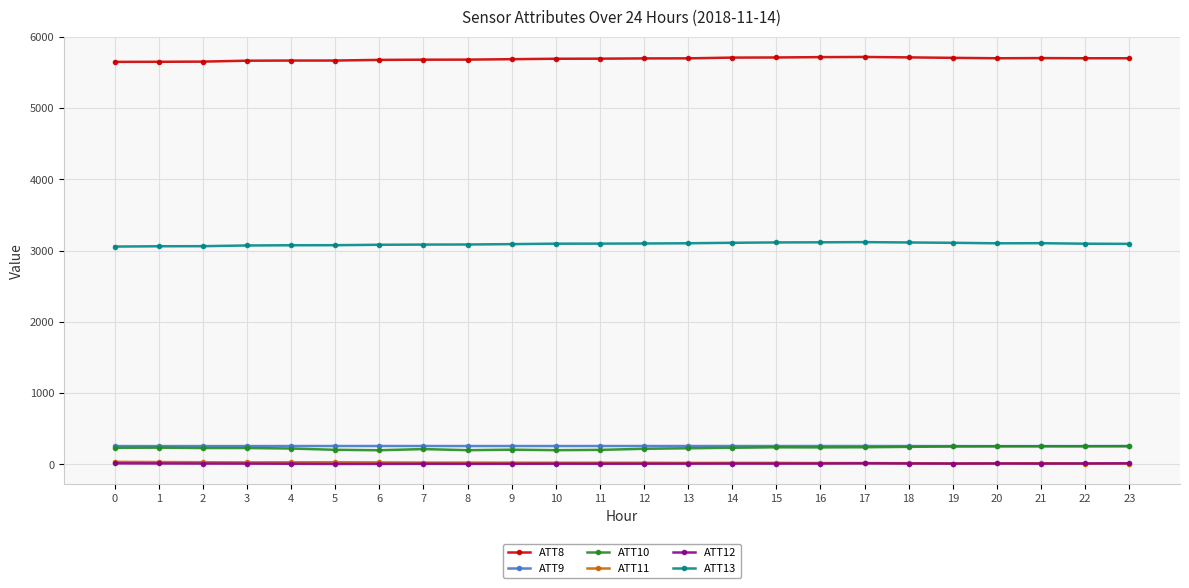

Which series has the largest total across all categories?

ATT8